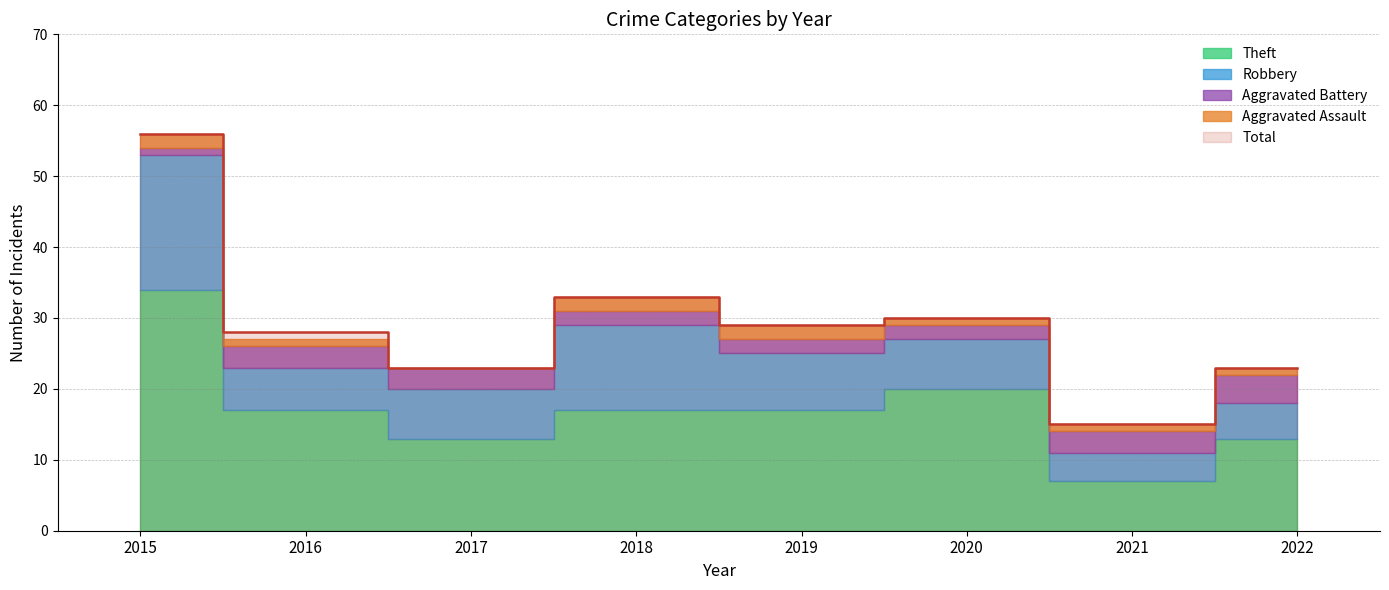

What is the total value across all series at 2016?

55